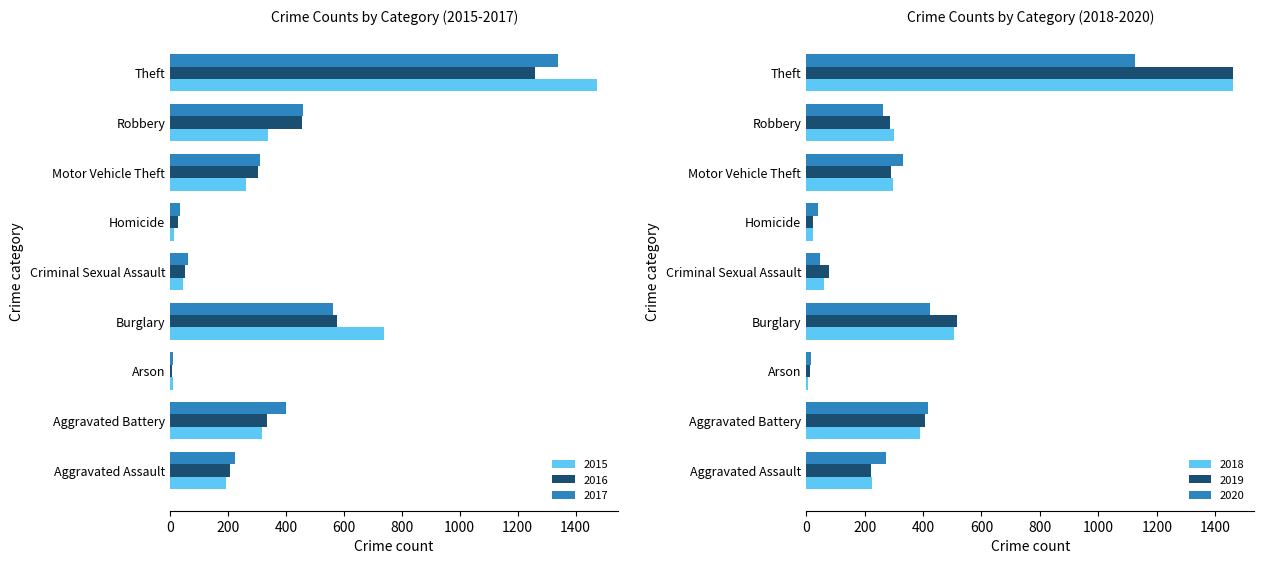

What is the difference between the highest and lowest values at Arson?

10